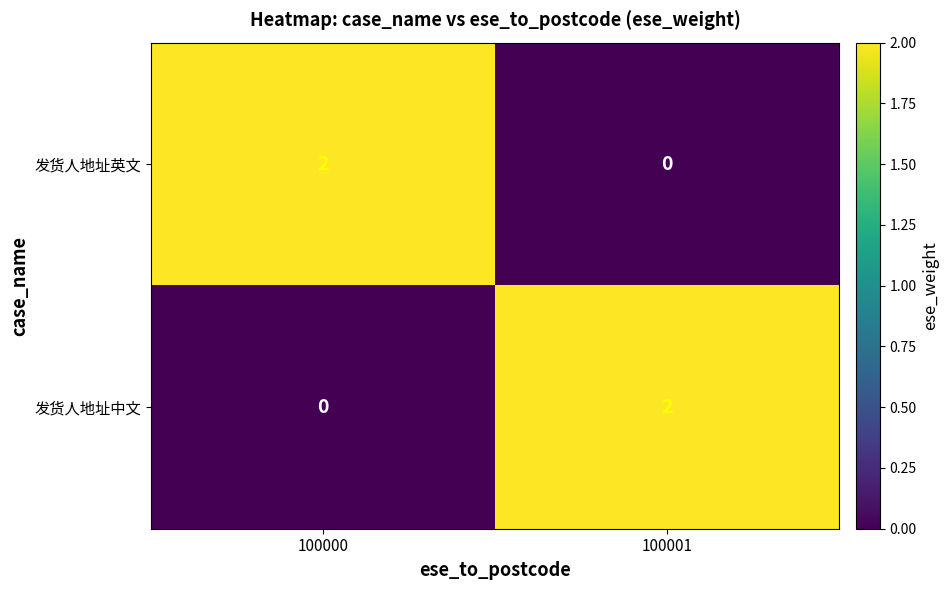

At which label does 发货人地址英文 reach its peak?

100000